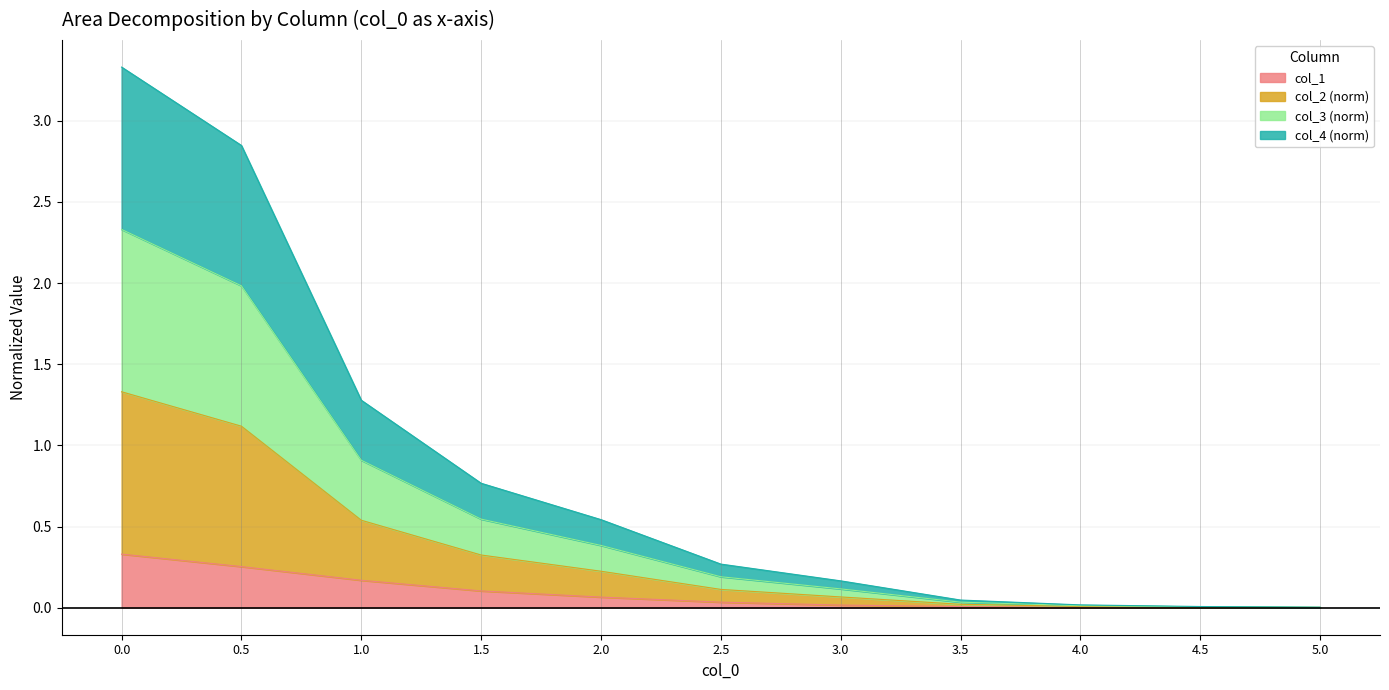

The col_1 series shows 0.1 at 0.5. True or false?

False